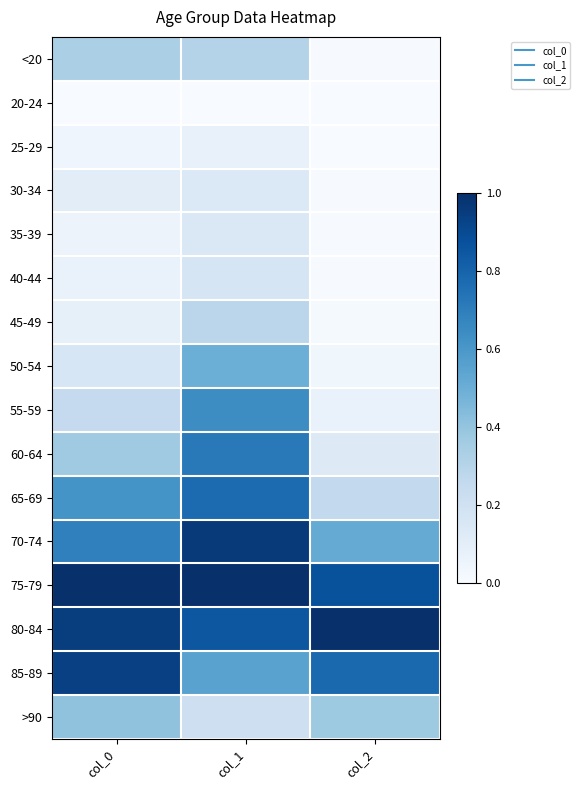

Rank the series at col_1 from lowest to highest value.

20-24, 25-29, 30-34, 35-39, 40-44, >90, 45-49, <20, 50-54, 85-89, 55-59, 60-64, 65-69, 80-84, 70-74, 75-79